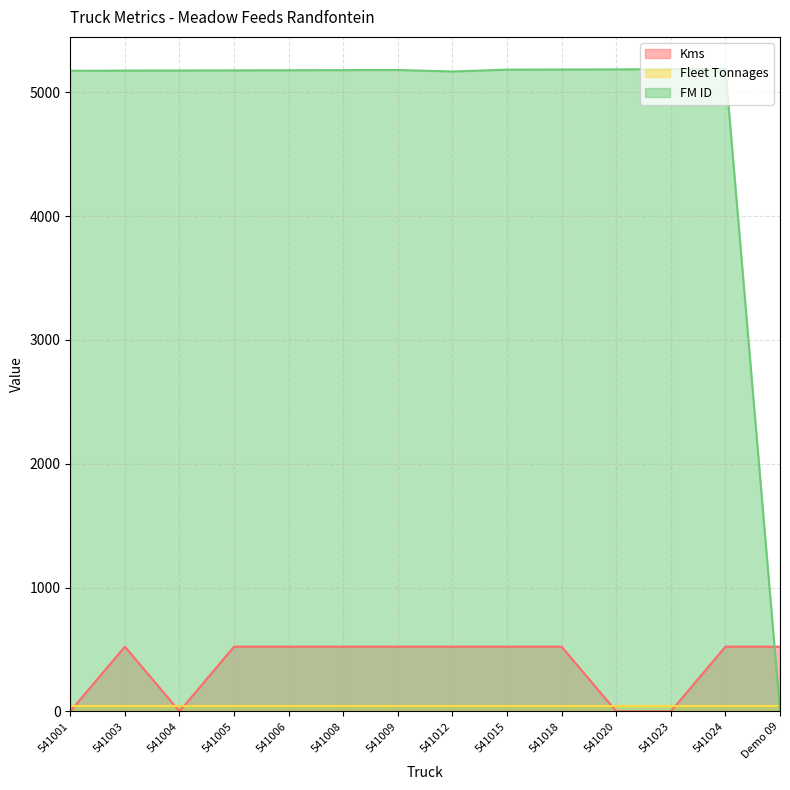

What is the label of the 9th point from the left?

541015